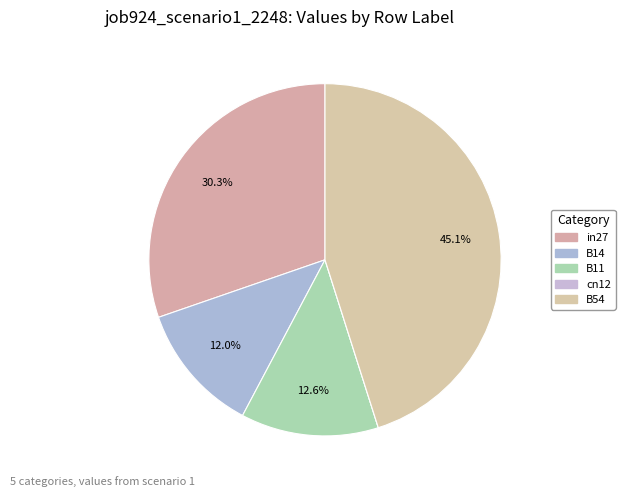

Does any single category account for the majority?

No